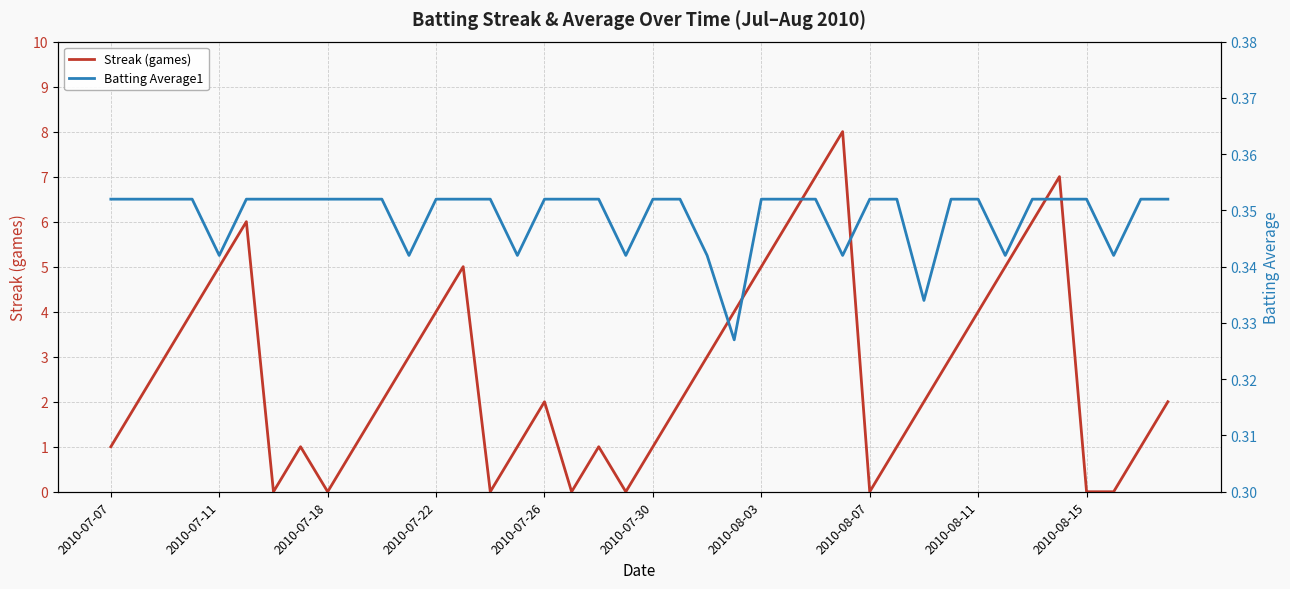

List the series in order of their peak value, lowest first.

Batting Average1, Streak (games)